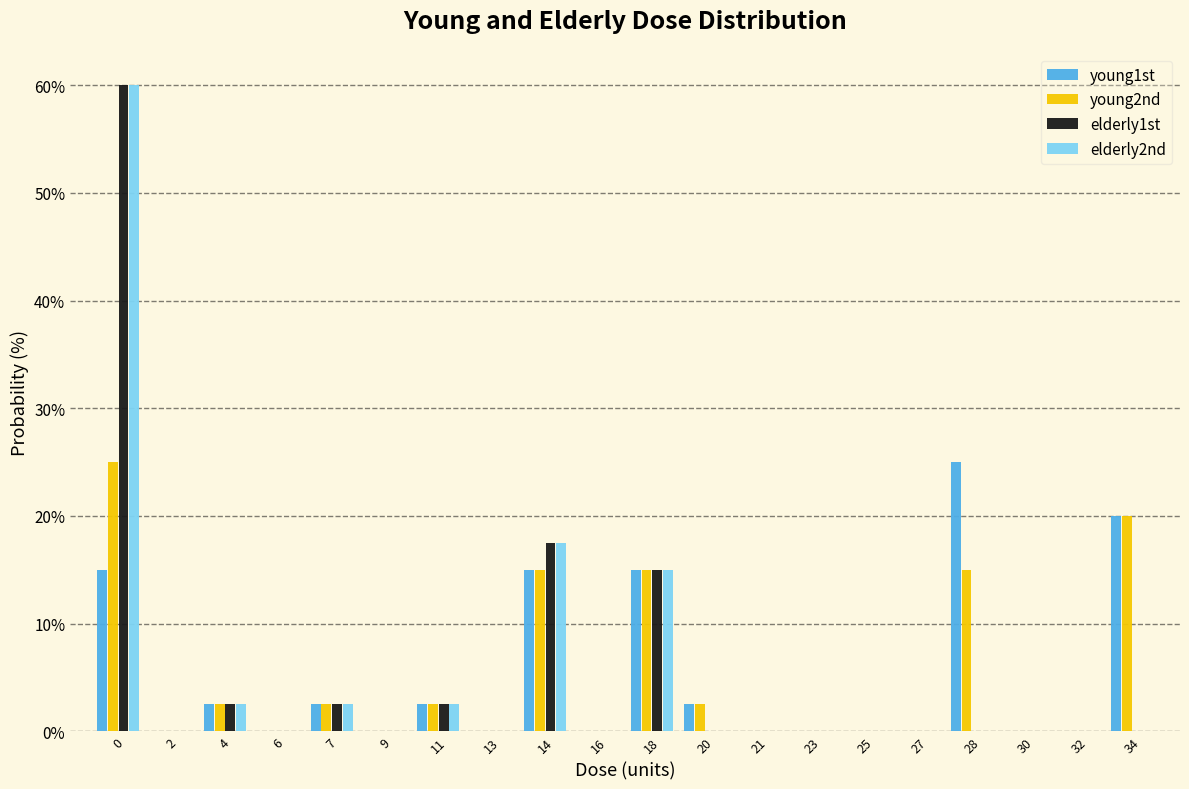

At which label is elderly1st closest to 30?

14